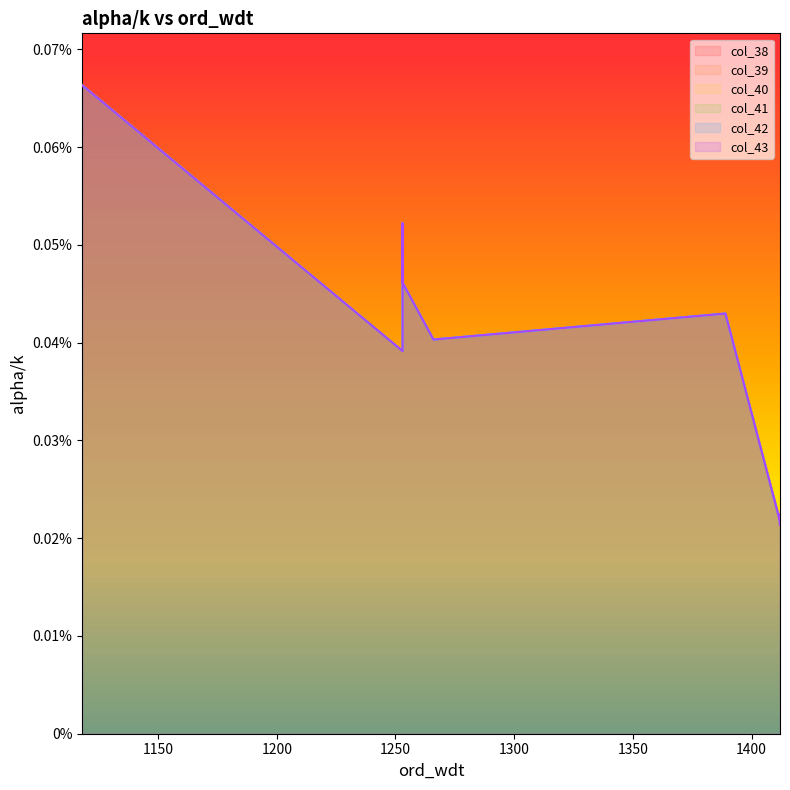

List the labels in order of col_43 value, largest first.

1118, 1253, 1253, 1253, 1389, 1253, 1266, 1253, 1412, 1412, 1412, 1412, 1412, 1412, 1412, 1412, 1412, 1412, 1412, 1412